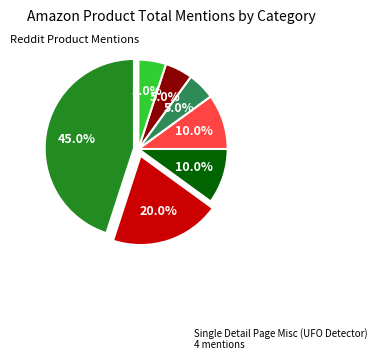

How many slices are in this pie chart?

7